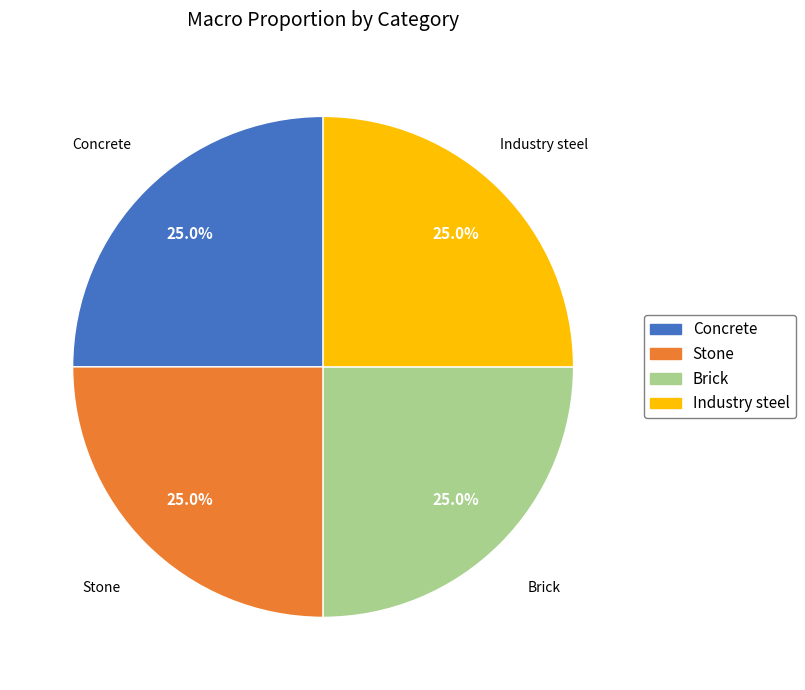

How much of the chart is everything except Concrete?

75.0%